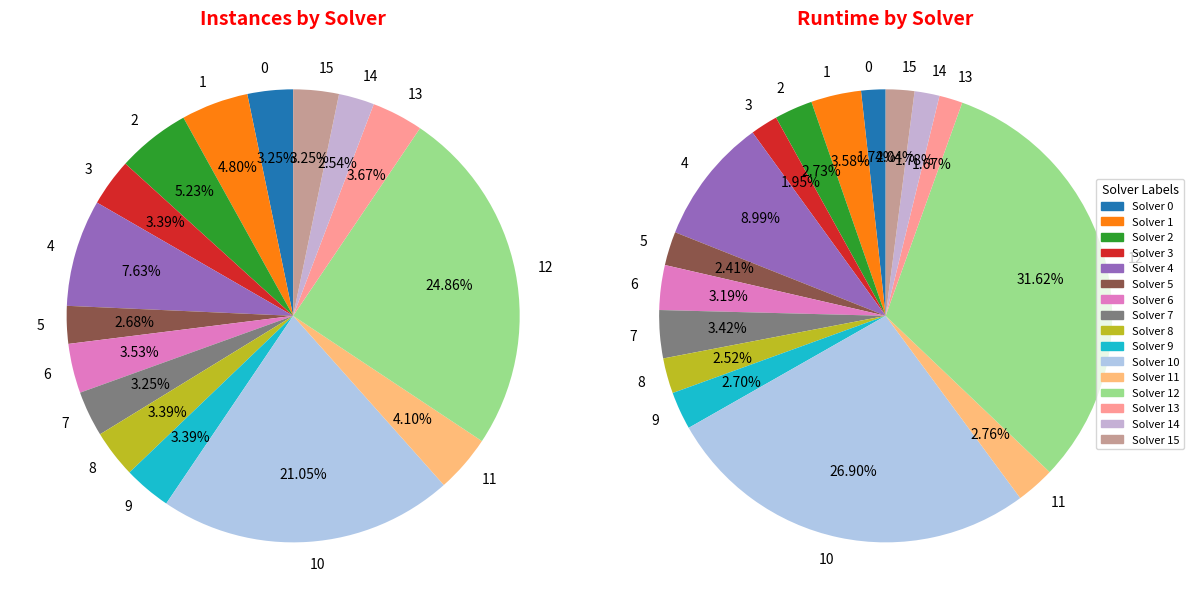

Is there any slice that represents more than half of the pie?

No